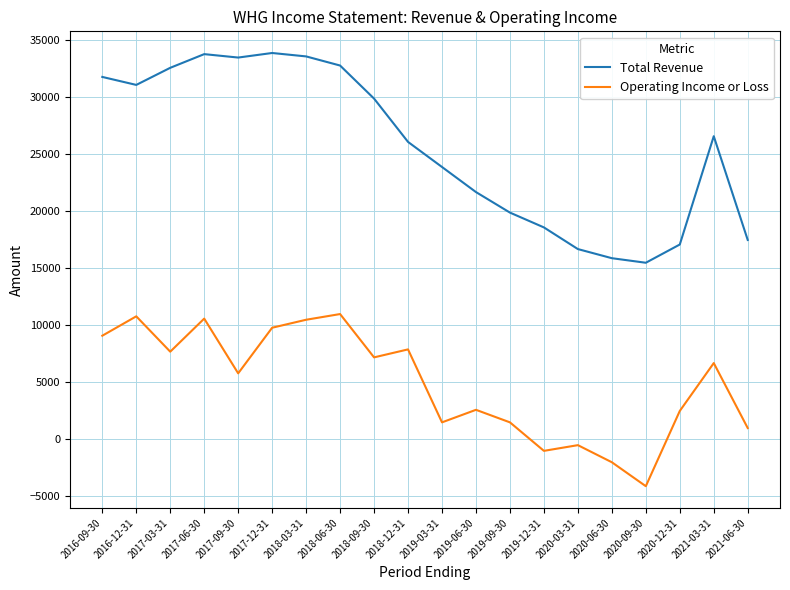

What is the total value across all series at 2019-12-31?

17600